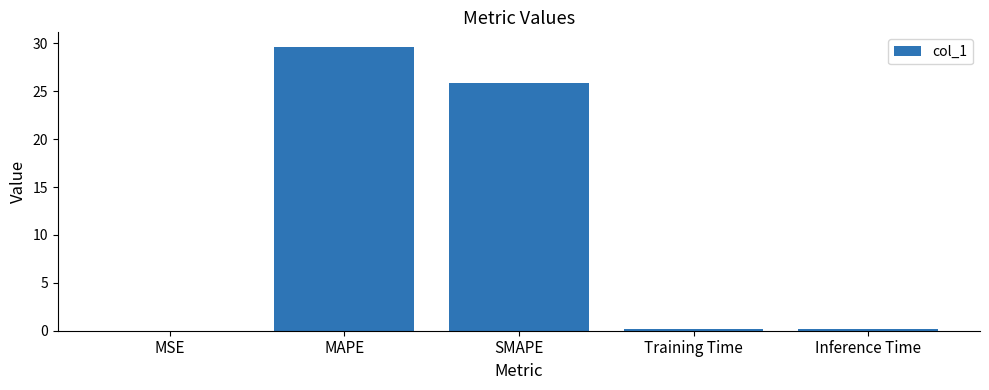

True or false: the data shows 29.7 at MAPE.

True